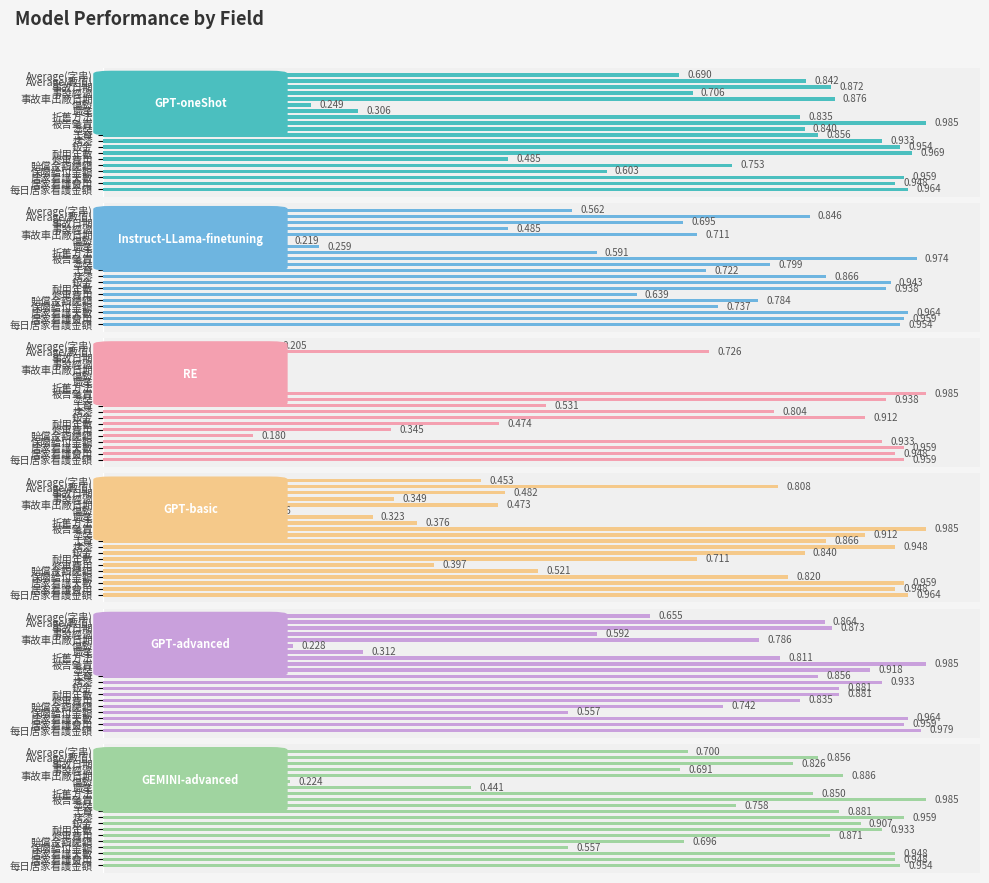

What are all the series names shown in the legend?

GPT-oneShot, Instruct-LLama-finetuning, RE, GPT-basic, GPT-advanced, GEMINI-advanced